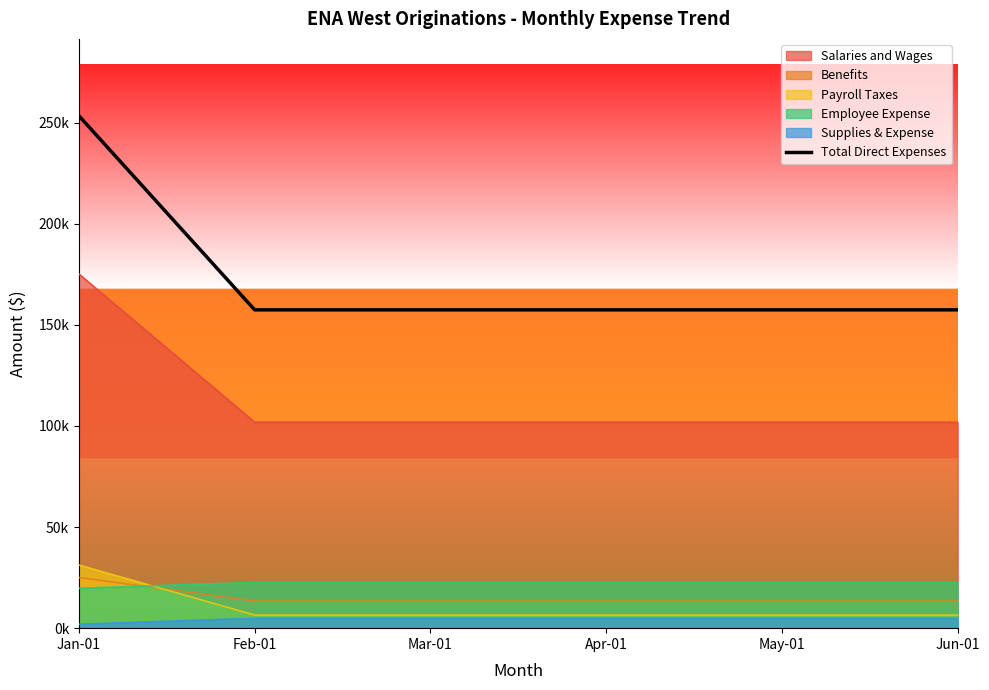

Is it true that the value at Jan-01 is 253365.8?

True